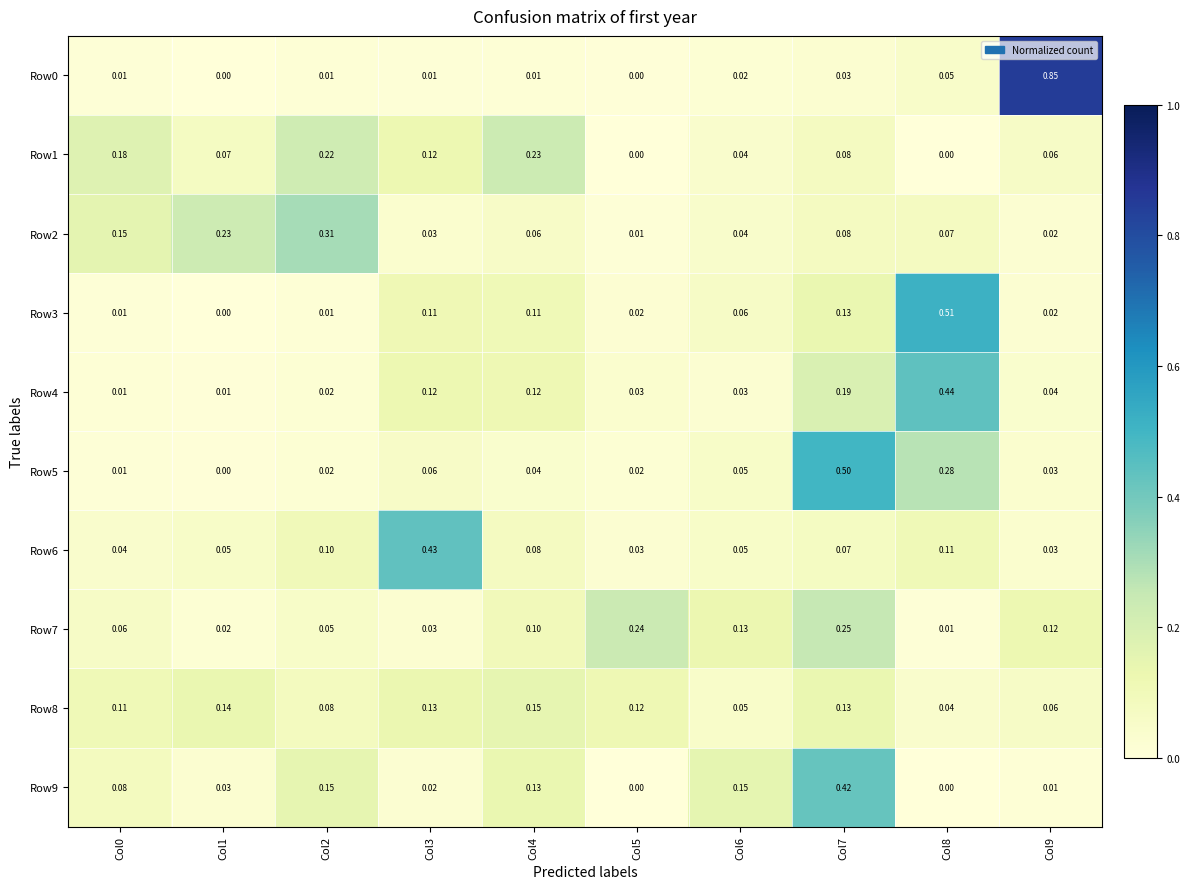

How many series are shown in this chart?

10